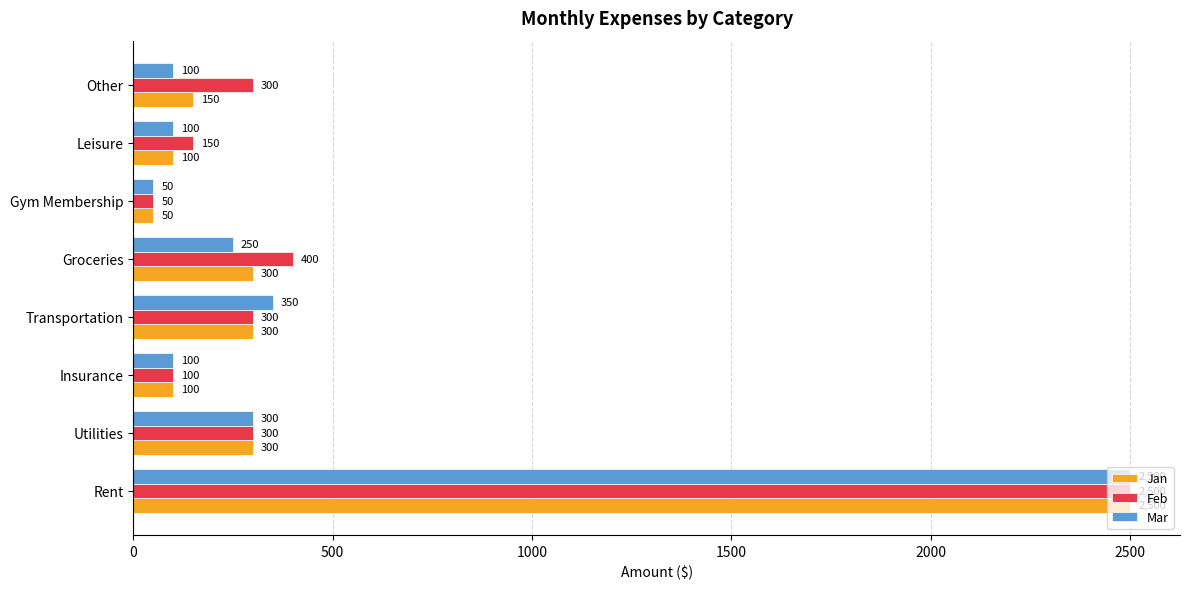

Is it true that Jan equals 100 at Insurance?

True